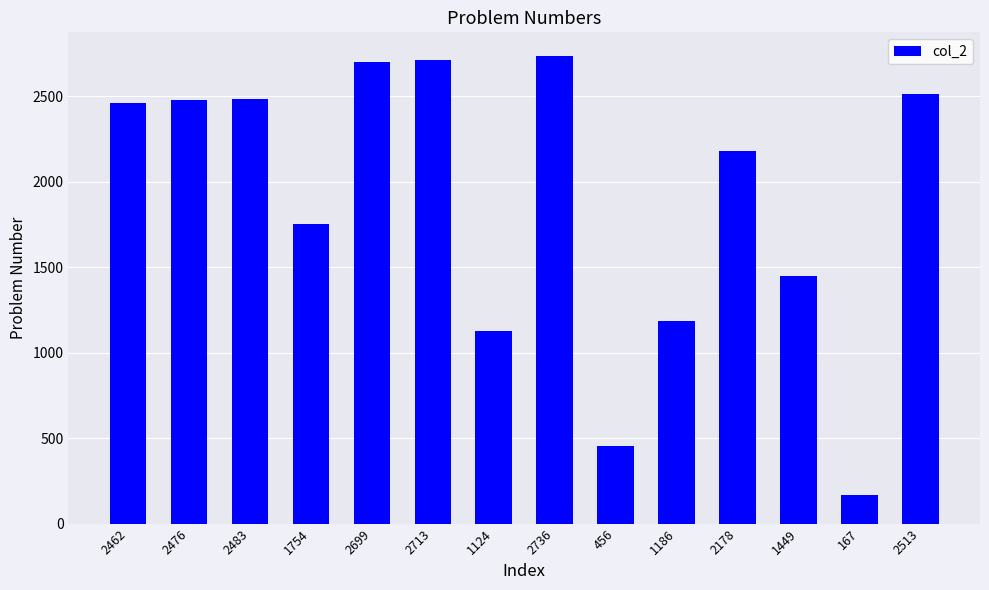

What is the label of the 5th bar from the right?

1186